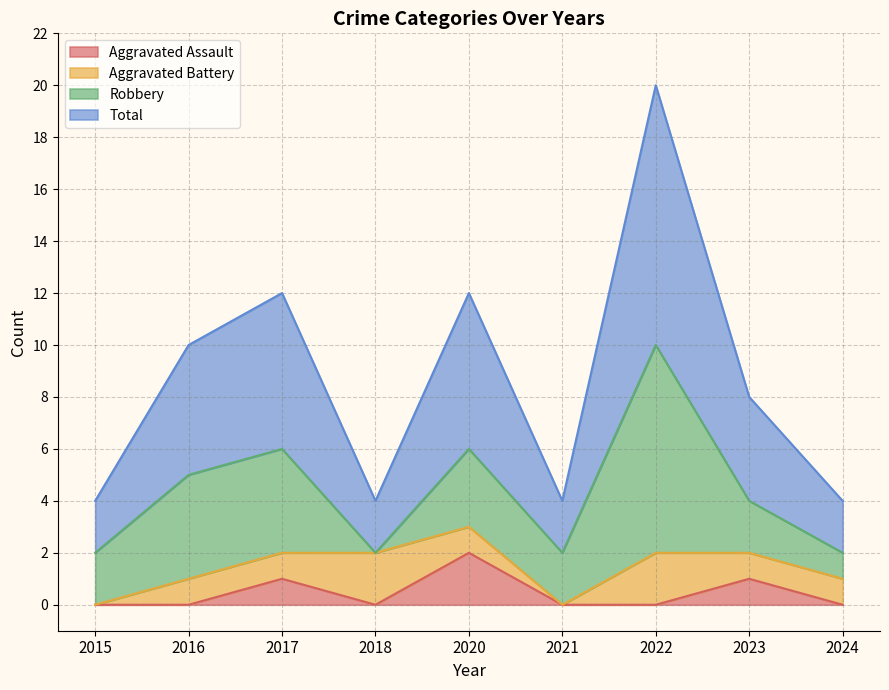

What is the minimum value for Total?

2